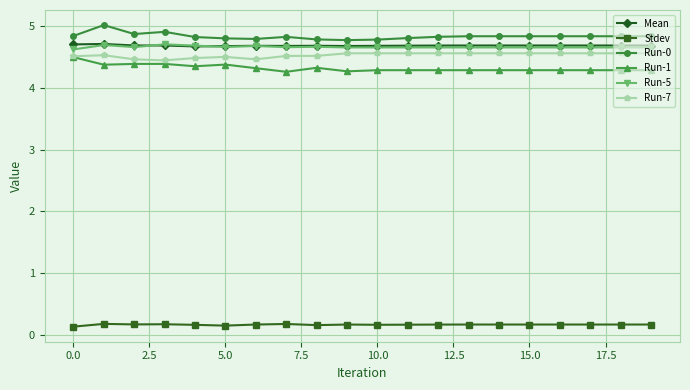

What is the value of the Run-5 point at the 12th from the left?

4.7